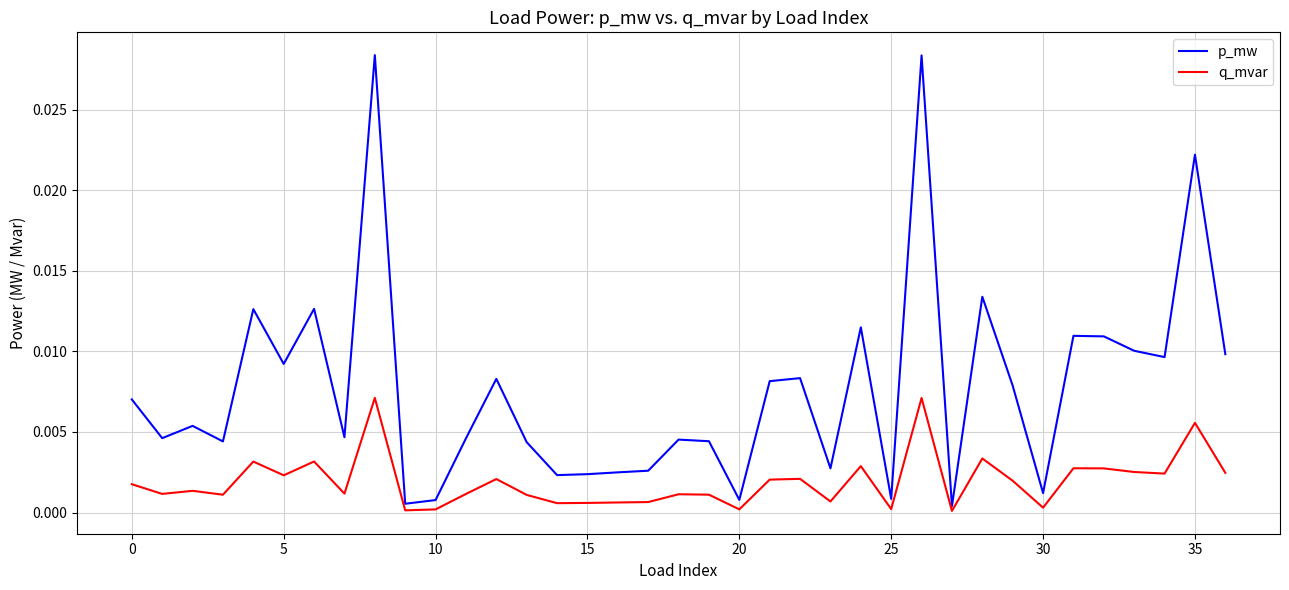

True or false: p_mw and q_mvar intersect in this chart.

False